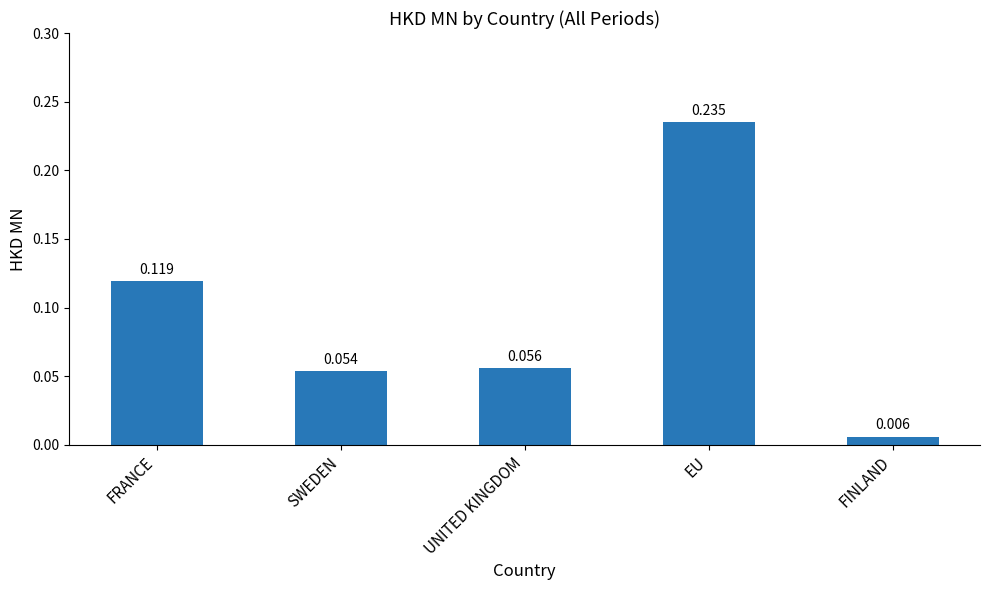

List the labels in order of value, smallest first.

FINLAND, SWEDEN, UNITED KINGDOM, FRANCE, EU